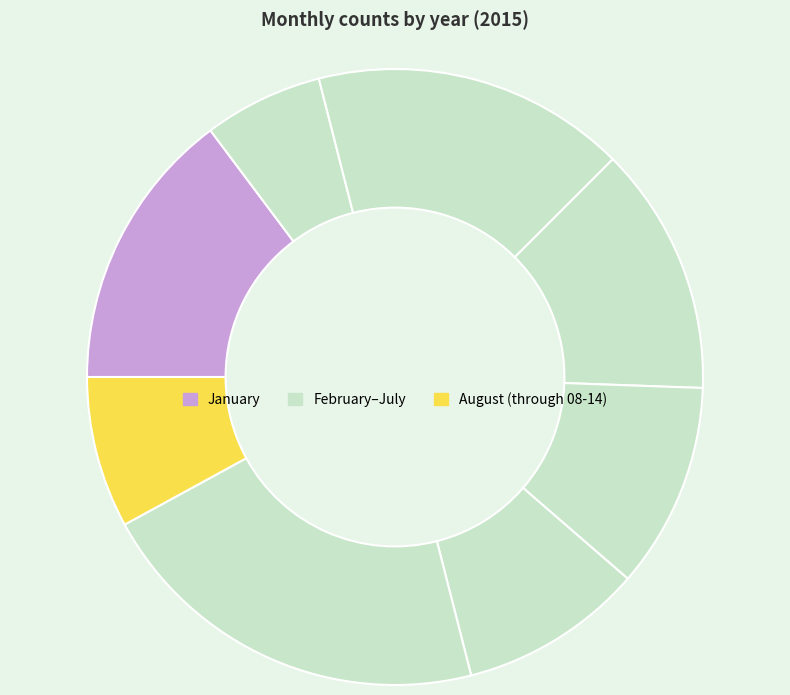

How many slices are in this pie chart?

8